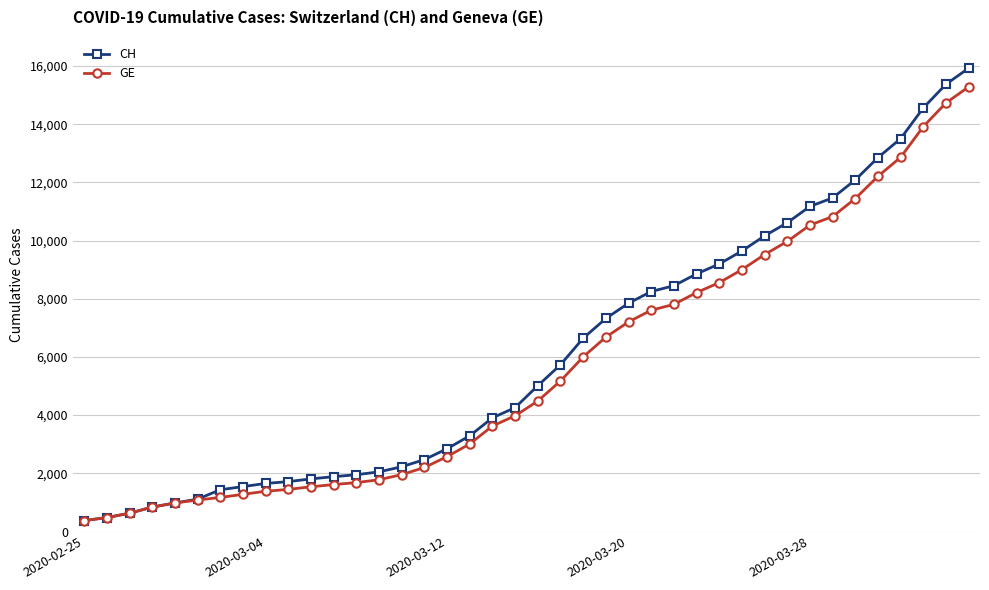

Which series has the largest total across all categories?

CH